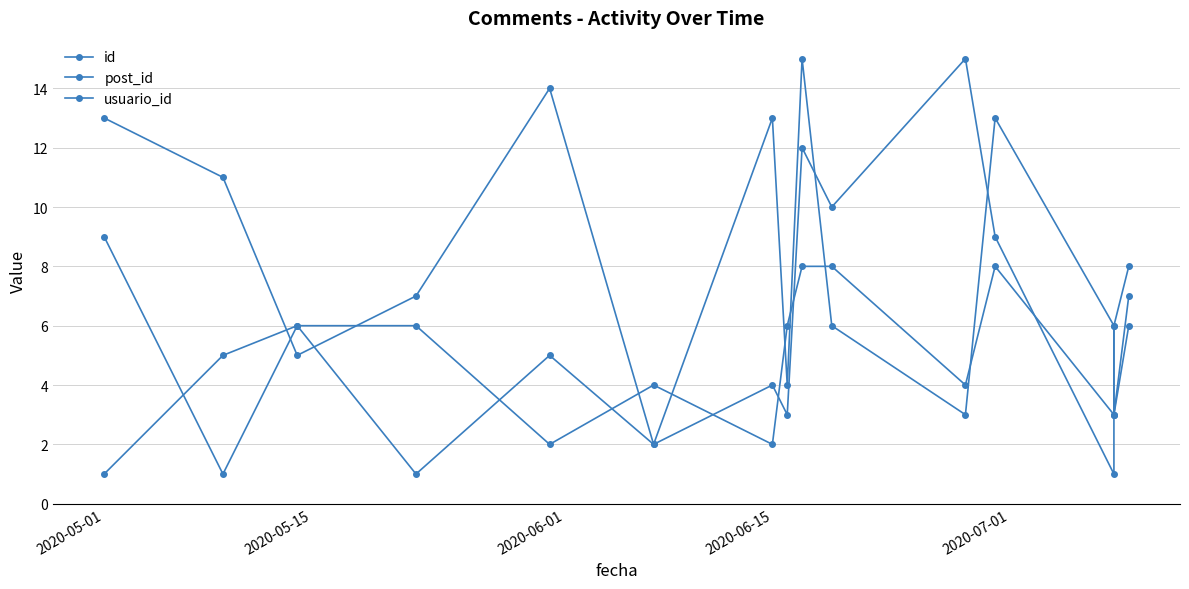

Is the value of id at 13 greater than the value of usuario_id at 12?

Yes